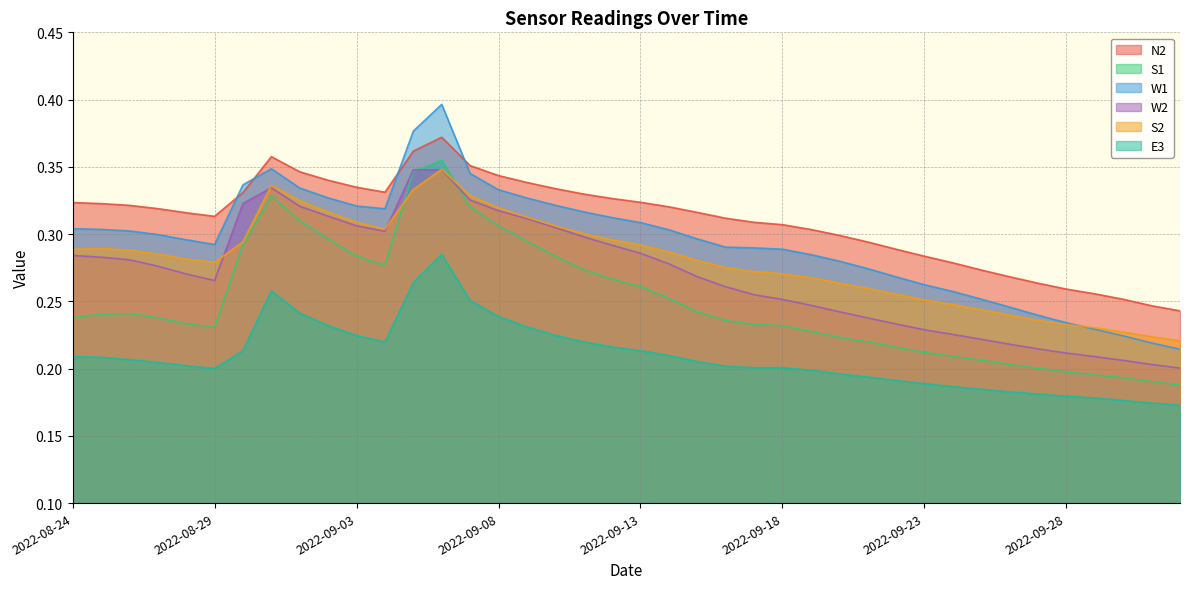

True or false: N2 and S2 intersect in this chart.

False